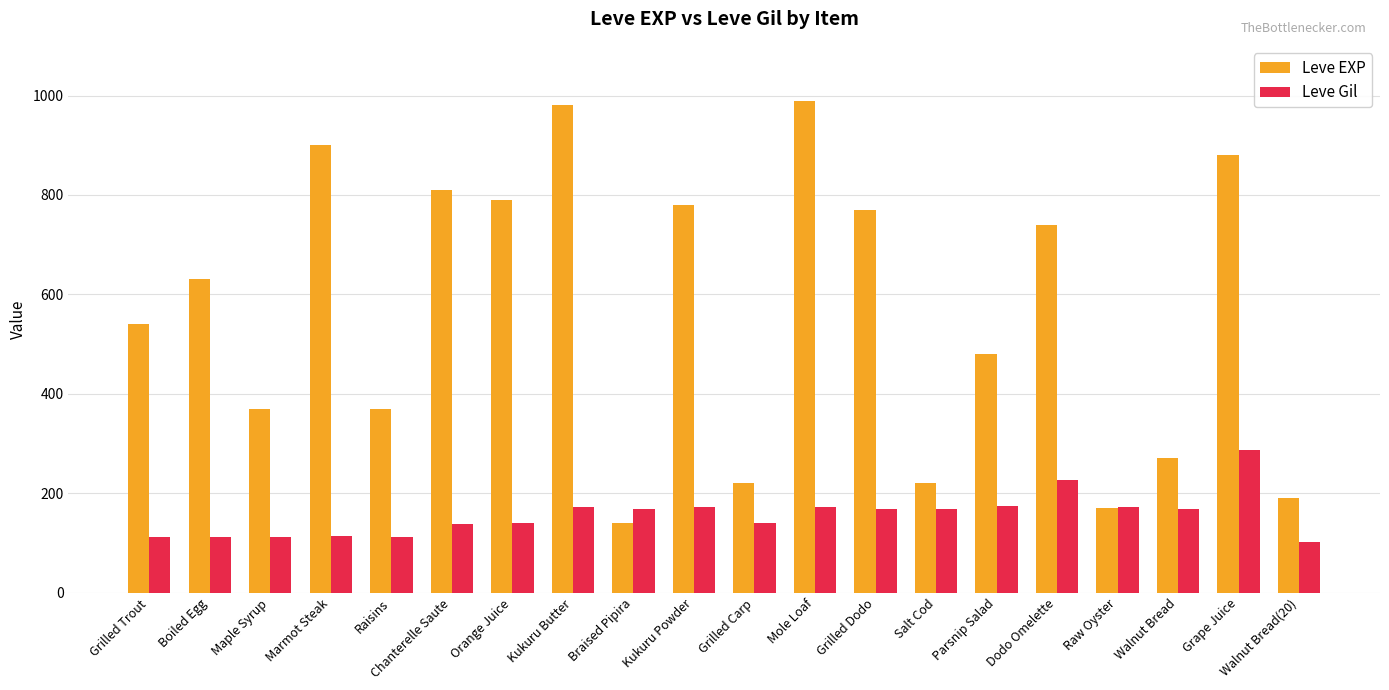

Where does the Leve Gil series first go above 169?

Kukuru Butter